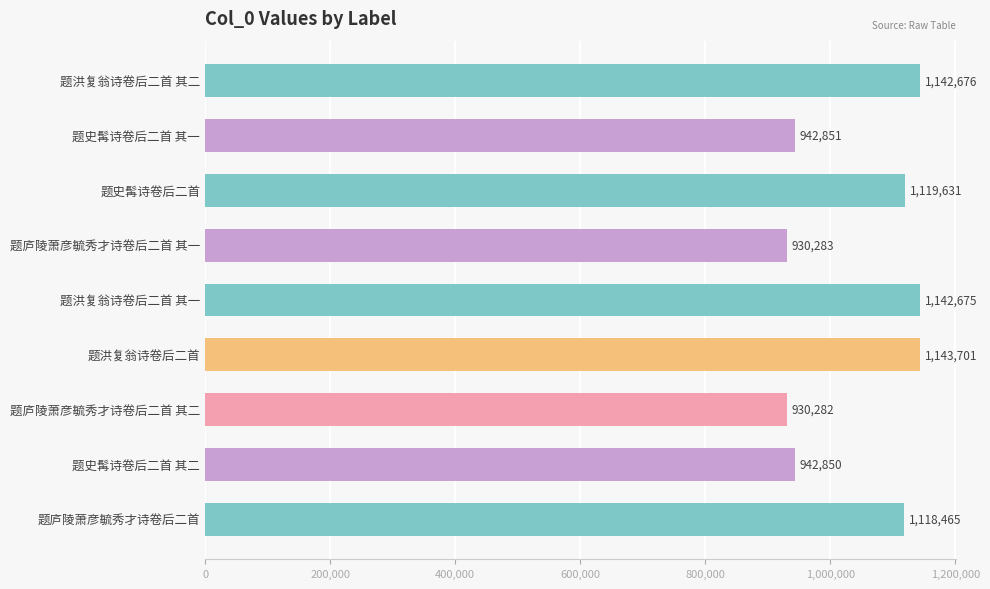

Reading top to bottom, what are all the values shown in this chart?

1142676	942851	1119631	930283	1142675	1143701	930282	942850	1118465